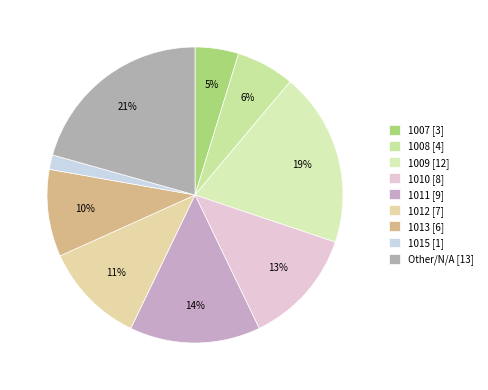

To the nearest percent, what is the difference between the largest and smallest slice percentages?

19%